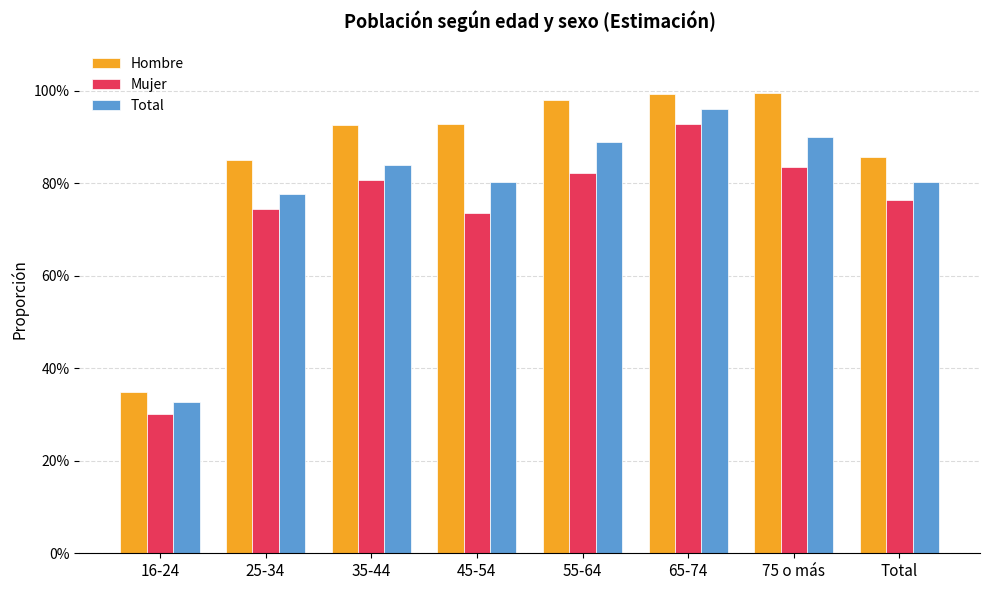

Reading left to right, transcribe all the data shown in this chart.

Hombre: 16-24=0.3	25-34=0.9	35-44=0.9	45-54=0.9	55-64=1.0	65-74=1.0	75 o más=1.0	Total=0.9
Mujer: 16-24=0.3	25-34=0.7	35-44=0.8	45-54=0.7	55-64=0.8	65-74=0.9	75 o más=0.8	Total=0.8
Total: 16-24=0.3	25-34=0.8	35-44=0.8	45-54=0.8	55-64=0.9	65-74=1.0	75 o más=0.9	Total=0.8